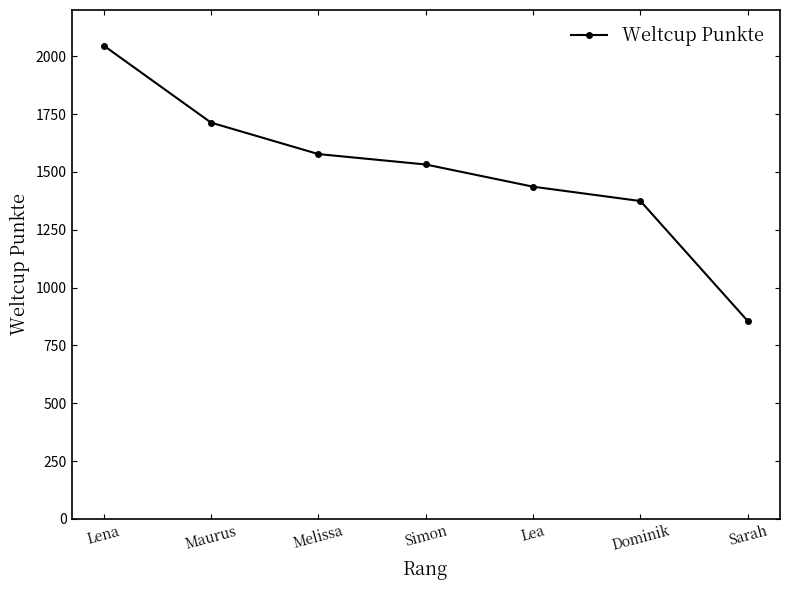

Is this an area chart (filled region under the line)?

No